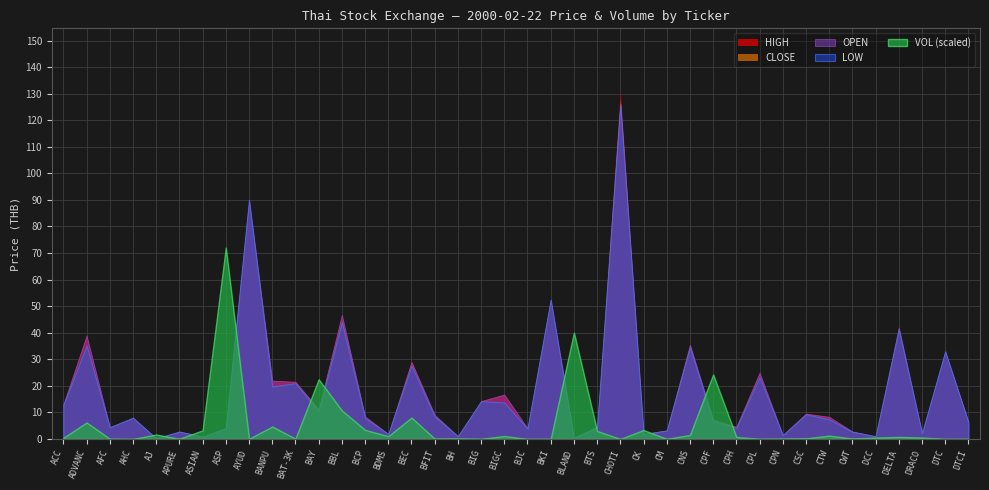

What is the sum of all OPEN values?

716.8